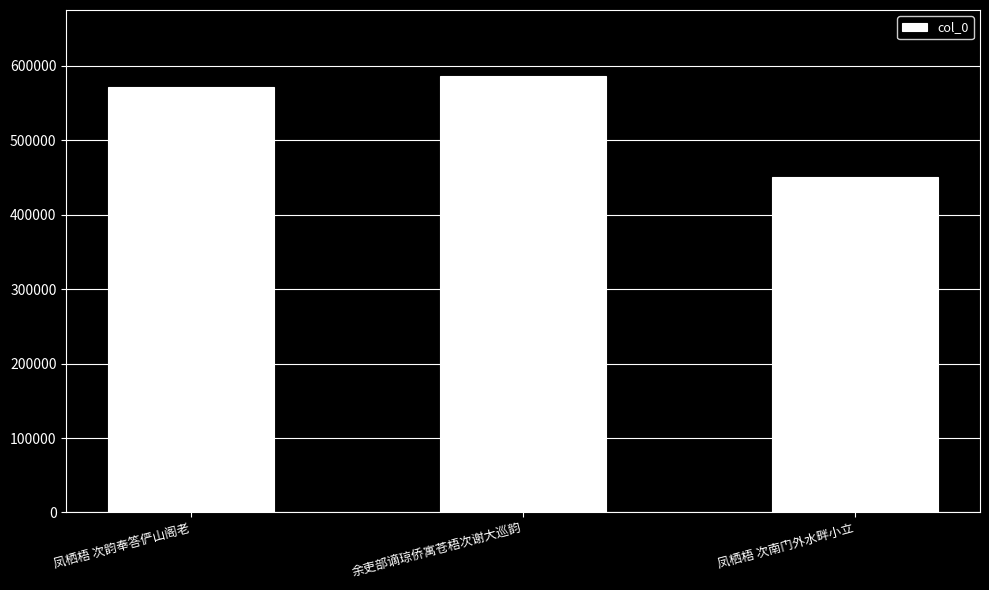

Approximately how many times larger is the value at 余吏部谪琼侨寓苍梧次谢大巡韵 compared to 凤栖梧 次南门外水畔小立?

1.3